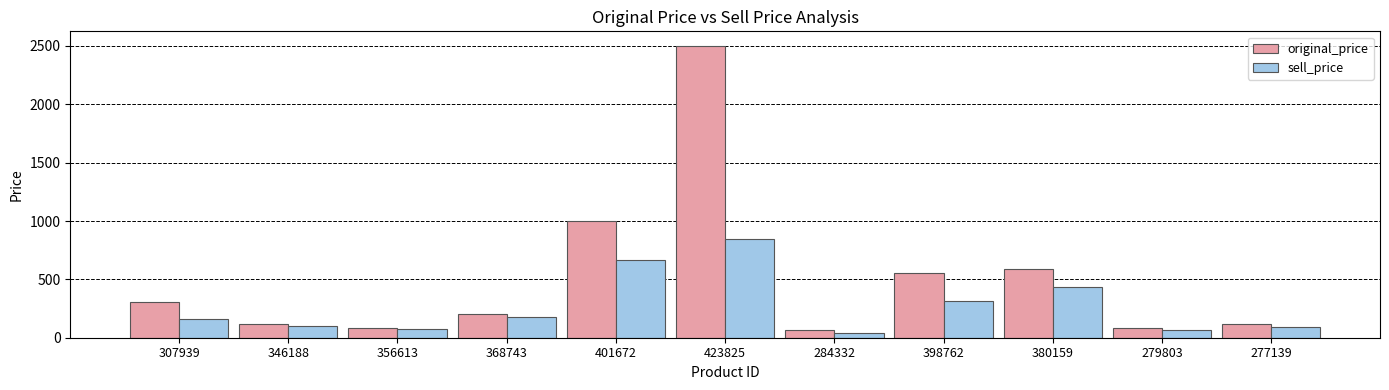

What are all the series names shown in the legend?

original_price, sell_price